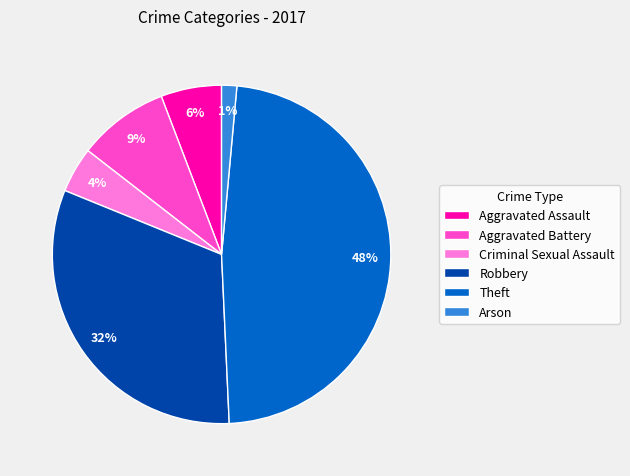

What percentage is the Robbery slice, to the nearest percent?

32%